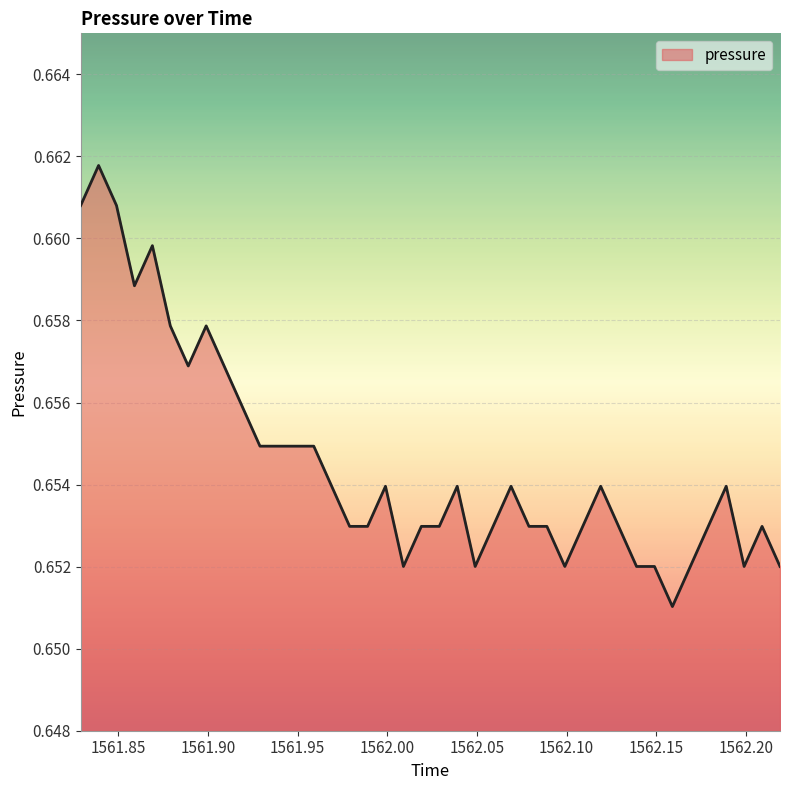

How many points are higher than both their immediate neighbors (excluding endpoints)?

9